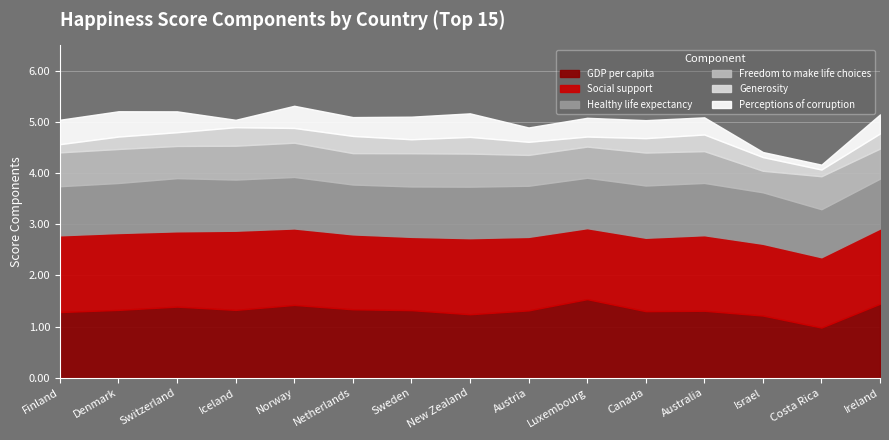

What is the value of the Healthy life expectancy point at the 10th from the left?

1.0